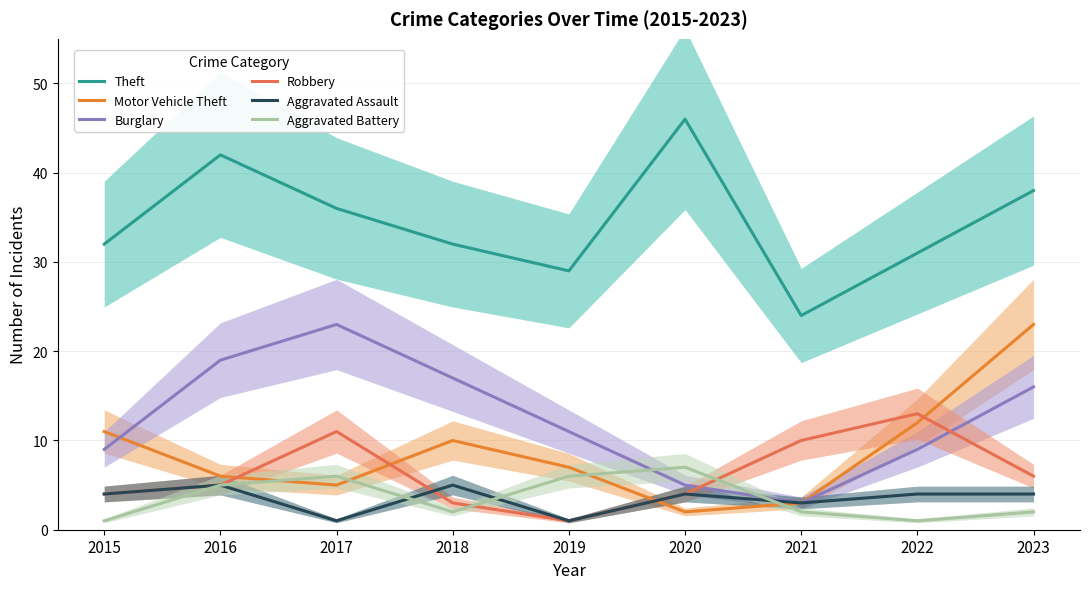

What are all the series names shown in the legend?

Theft, Motor Vehicle Theft, Burglary, Robbery, Aggravated Assault, Aggravated Battery